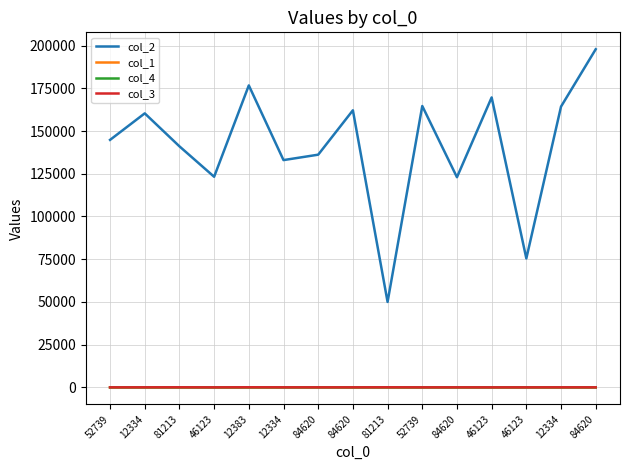

What is the label of the 15th point from the right?

52739